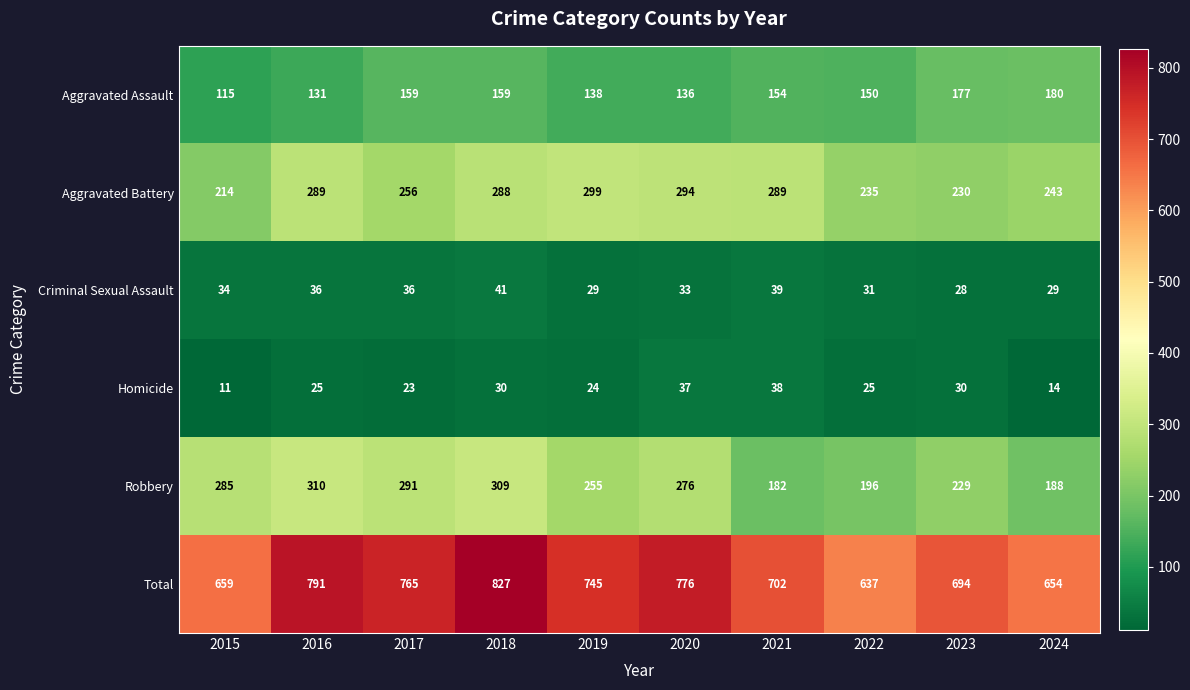

True or false: Aggravated Battery has a value of 183 at 2020.

False